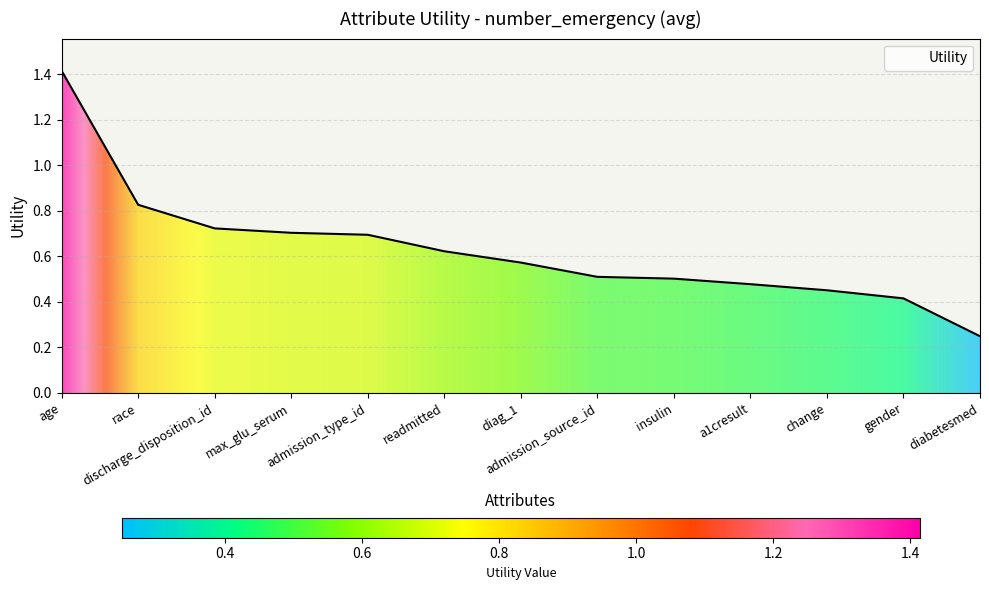

What is the greatest value displayed?

1.4